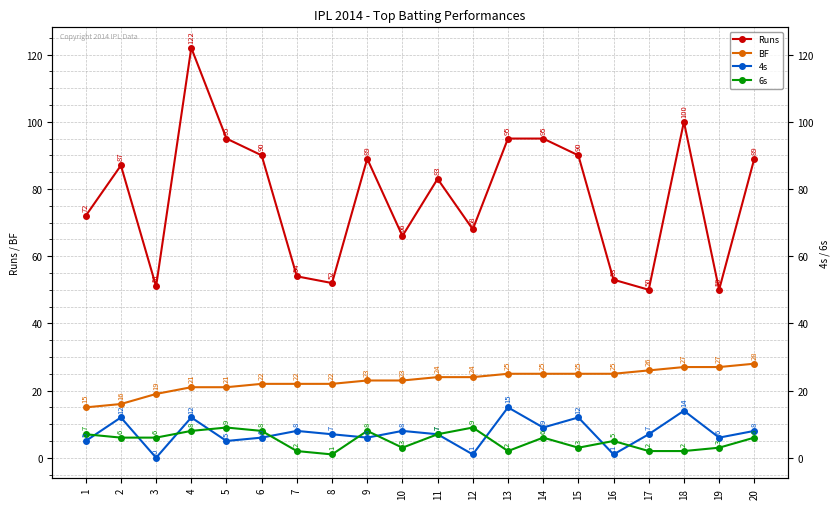

Is this an area chart (filled region under the line)?

No